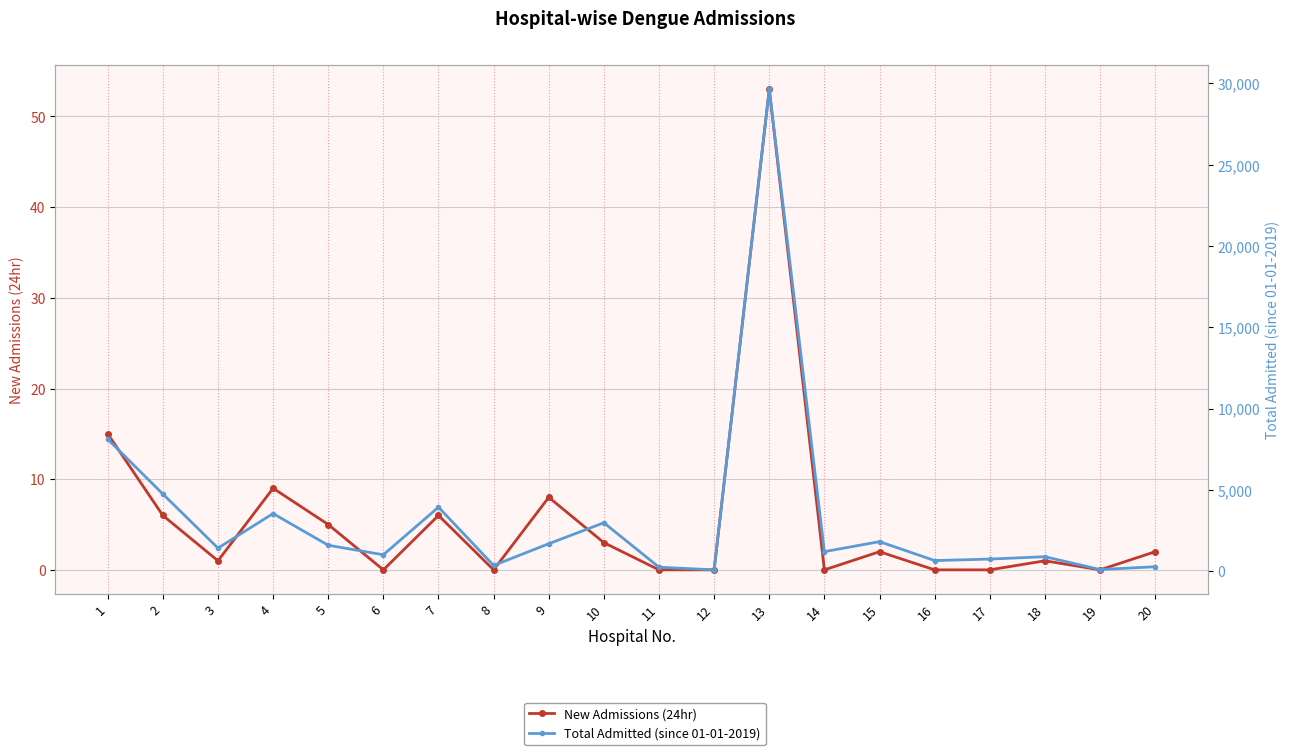

Is it true that Total Admitted (since 01-01-2019) equals 1195 at 14?

True